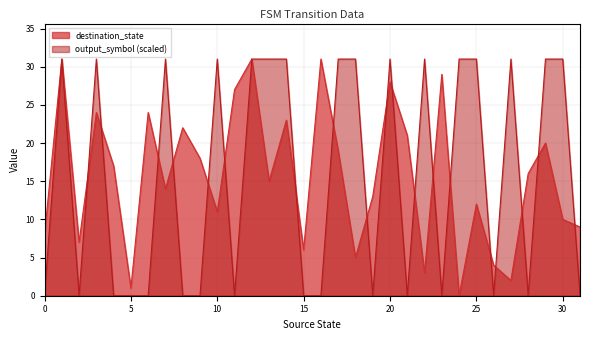

Is it true that output_symbol equals 12 at 26?

False